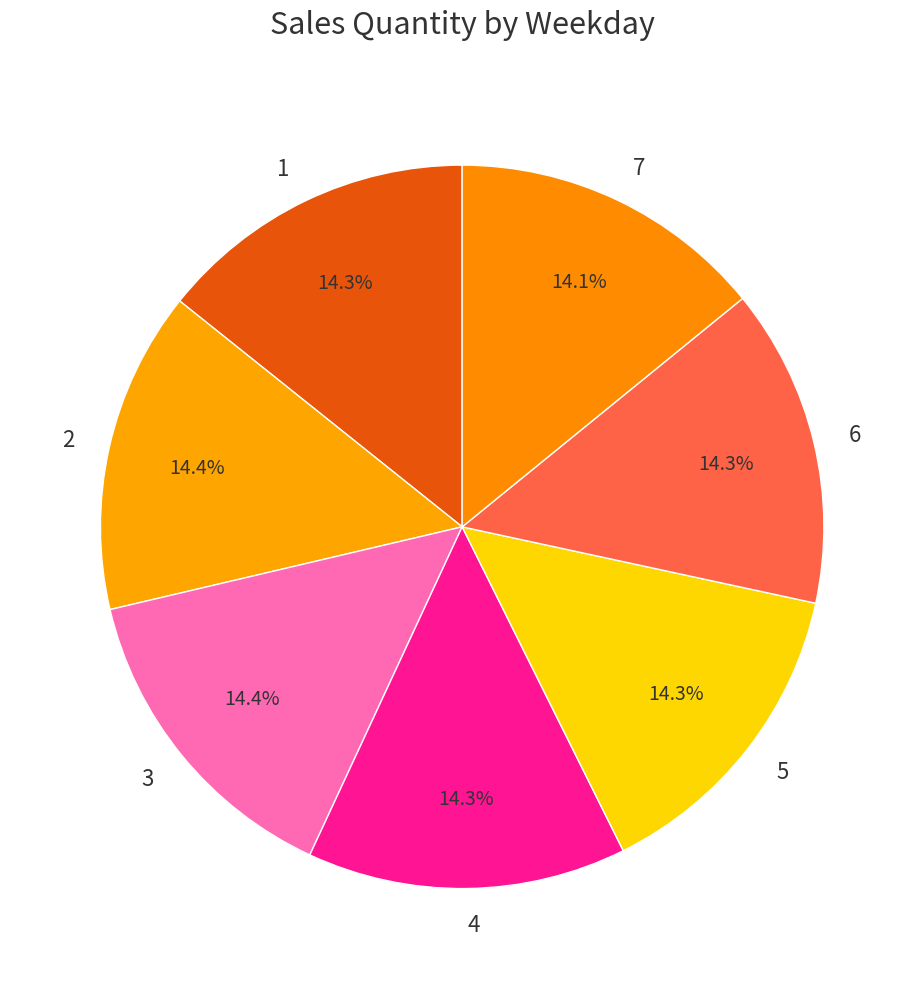

Count the number of slices in the pie.

7